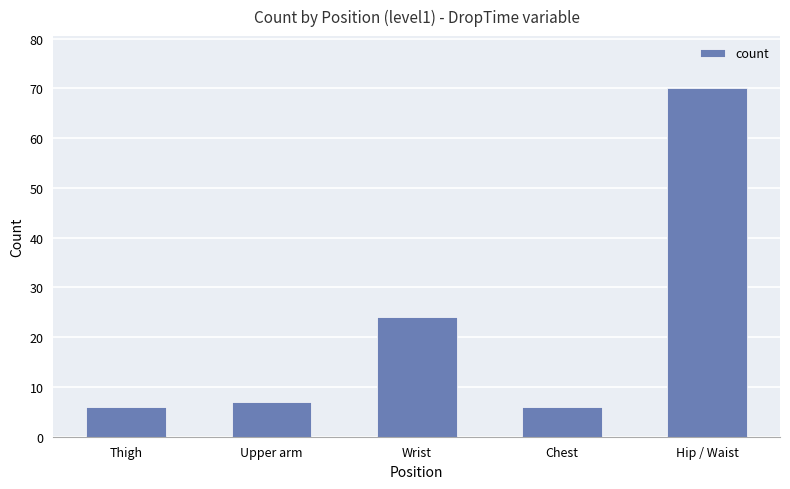

What is the difference between the values at Upper arm and Chest?

1